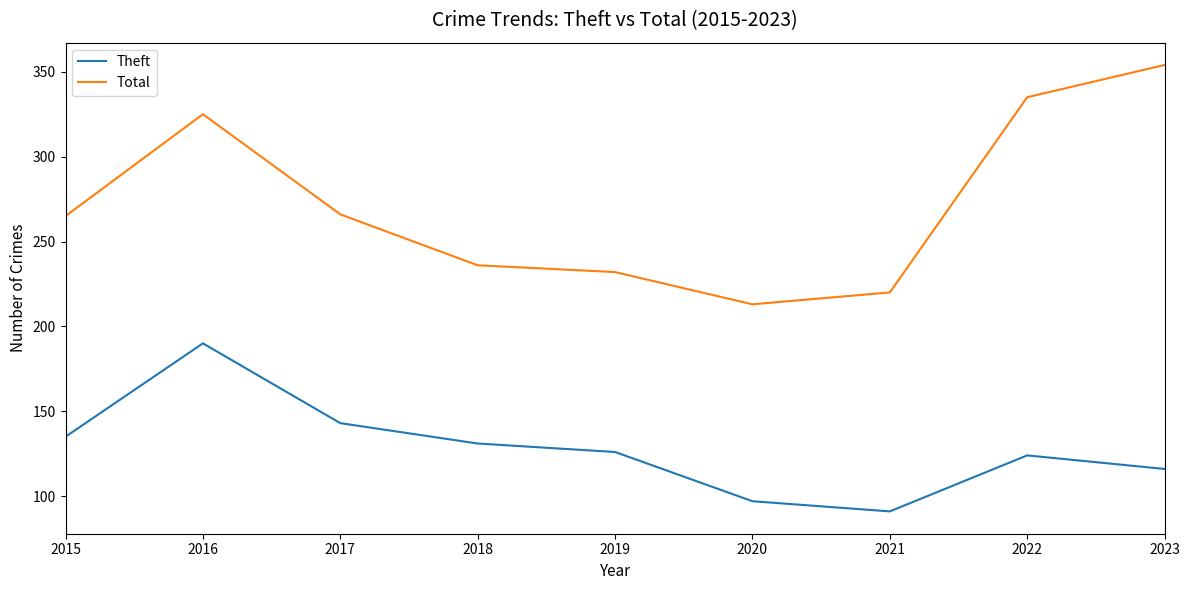

What is the difference between the second highest and second lowest values in the Total series?

115